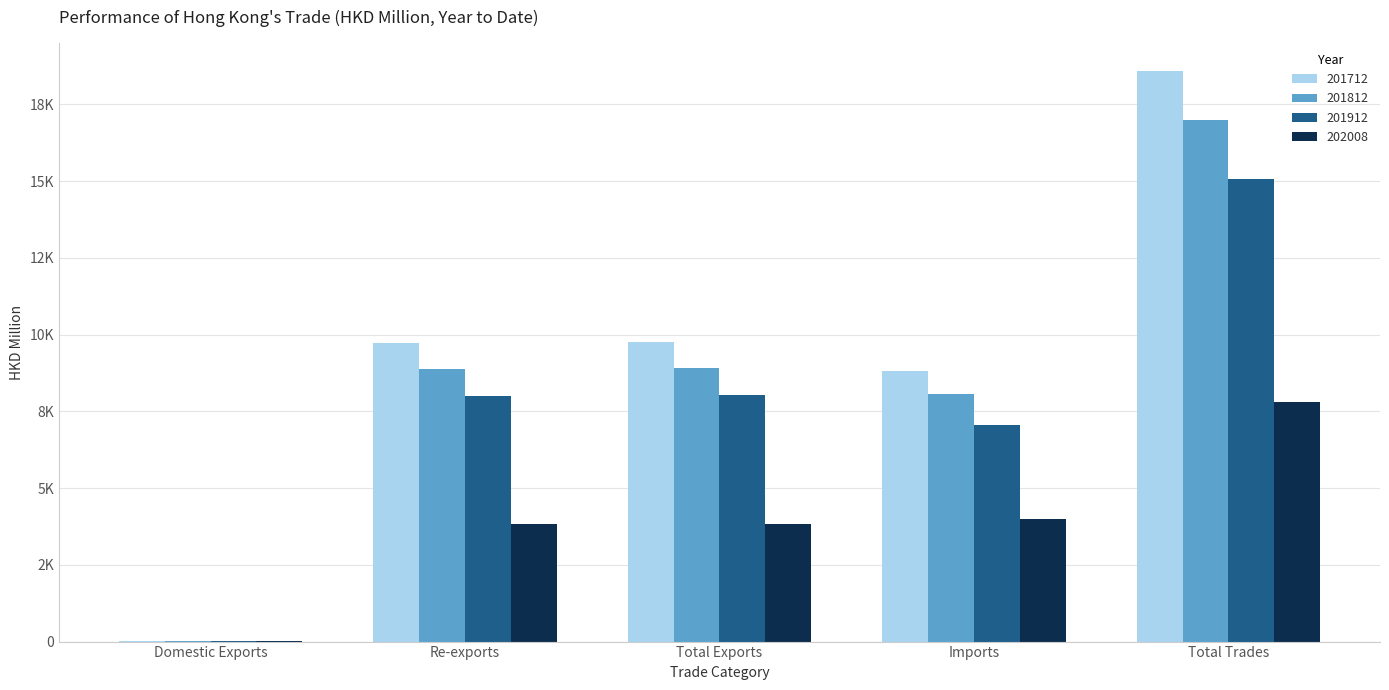

What is the sum of all 202008 values?

19435.6